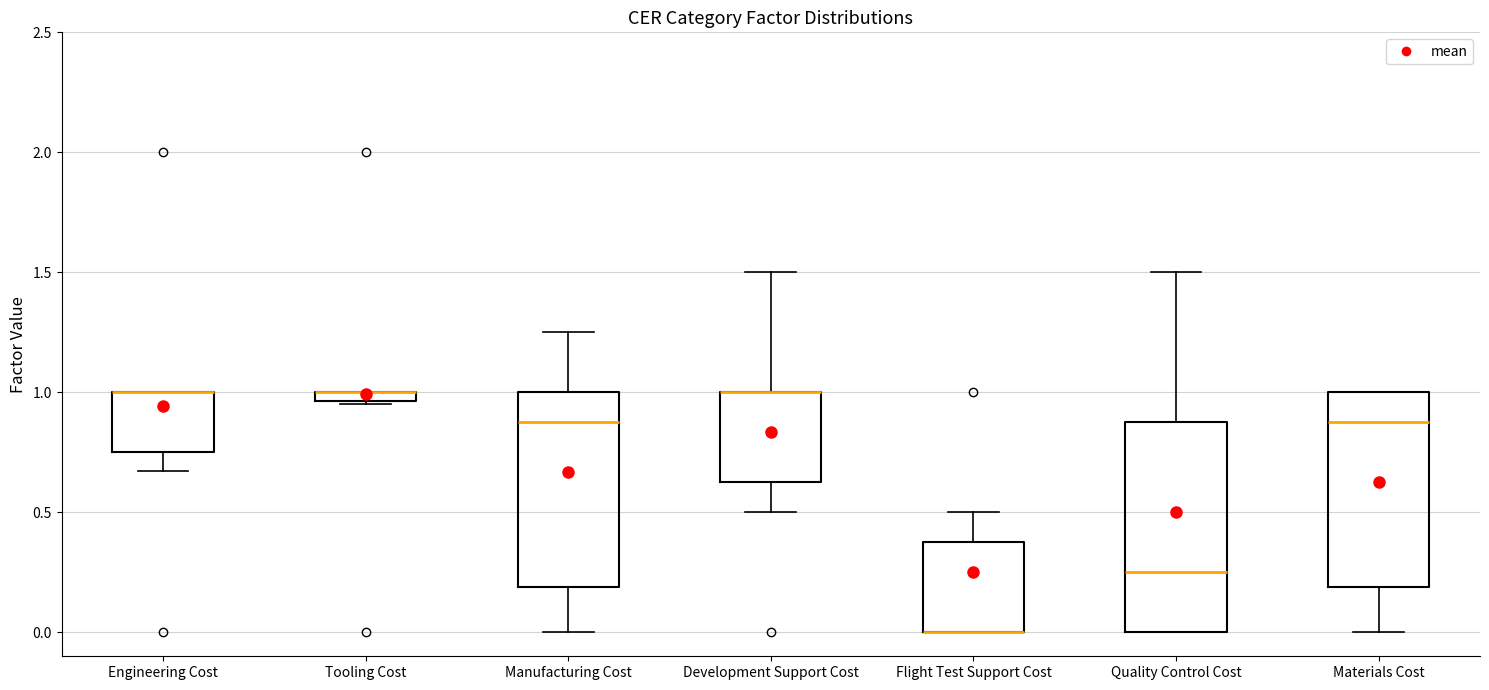

Comparing the boxes themselves (not the whiskers), which one is the tallest?

Quality Control Cost